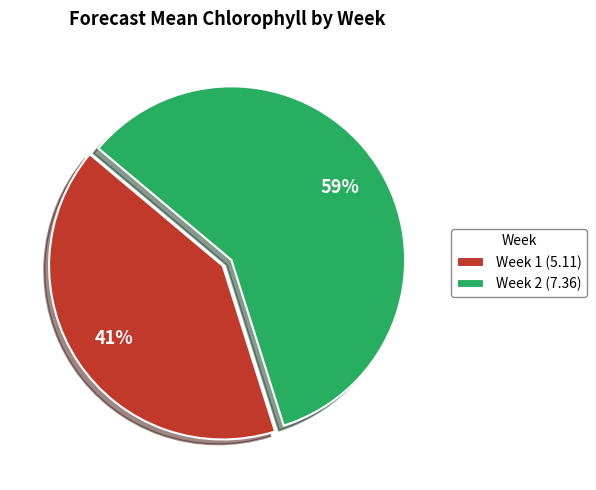

Which slice is the largest?

Week 2